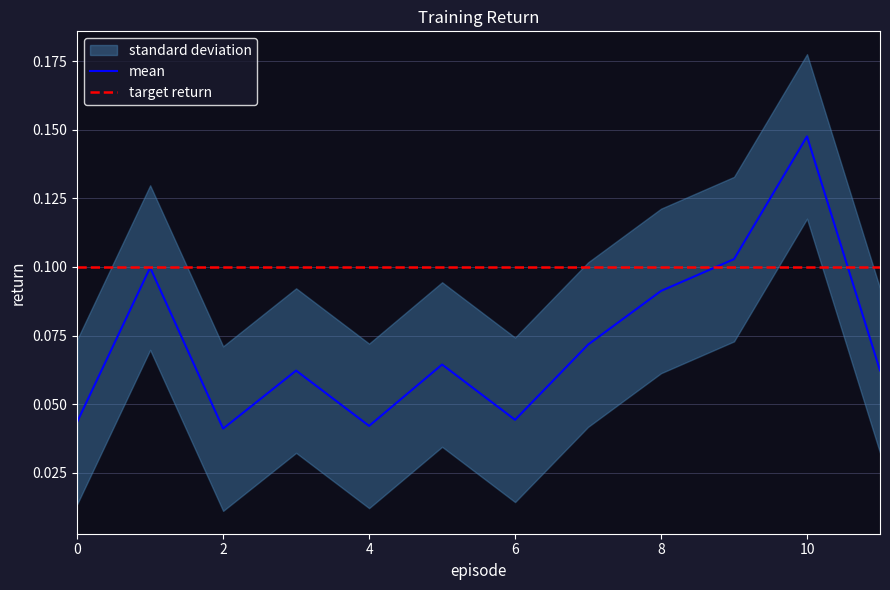

What is the value of the 10th point from the left?

0.1